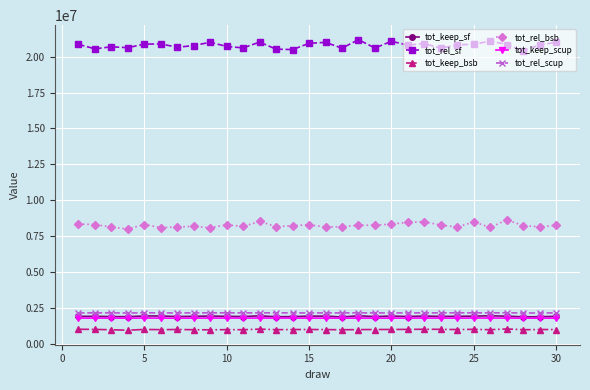

True or false: tot_keep_sf and tot_rel_sf intersect in this chart.

False